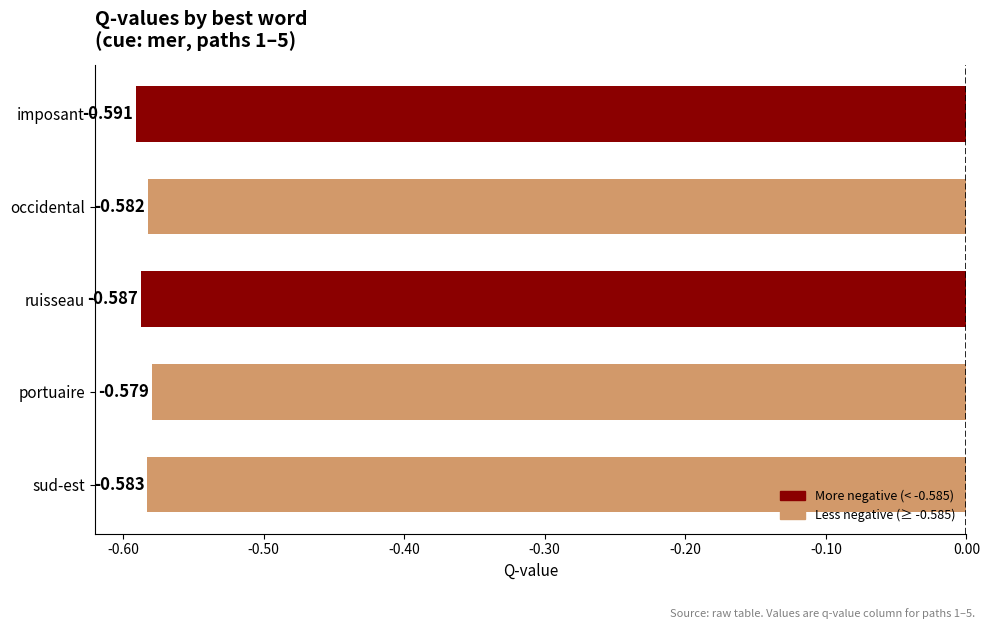

Which has a higher value, portuaire or sud-est?

portuaire